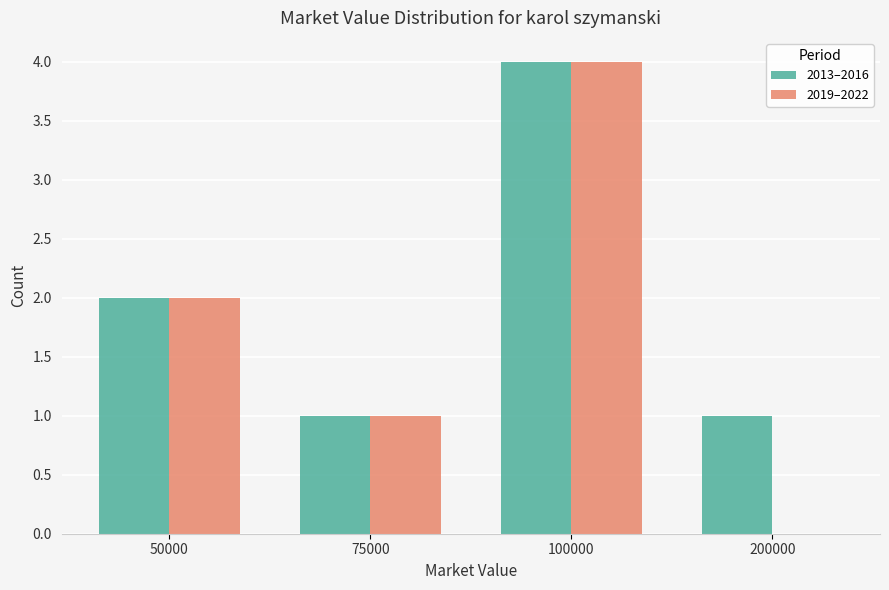

Is it true that 2013–2016 equals 0 at 200000?

False